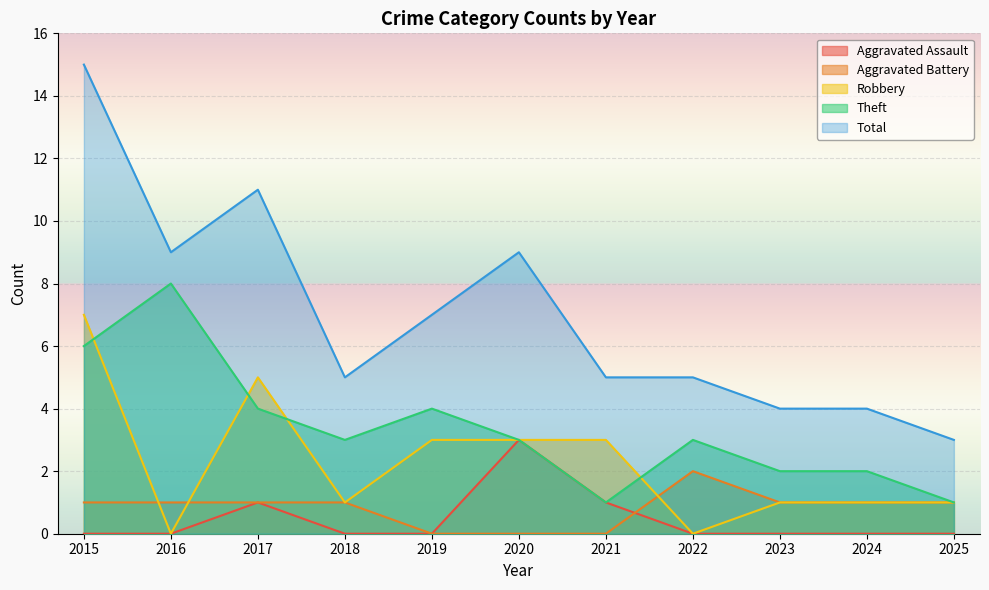

List the series in order of their peak value, highest first.

Total, Theft, Robbery, Aggravated Assault, Aggravated Battery